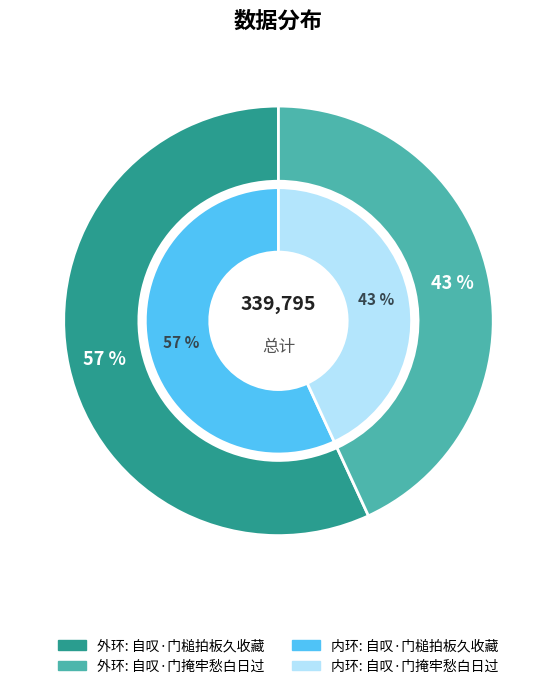

Count the number of slices in the pie.

2